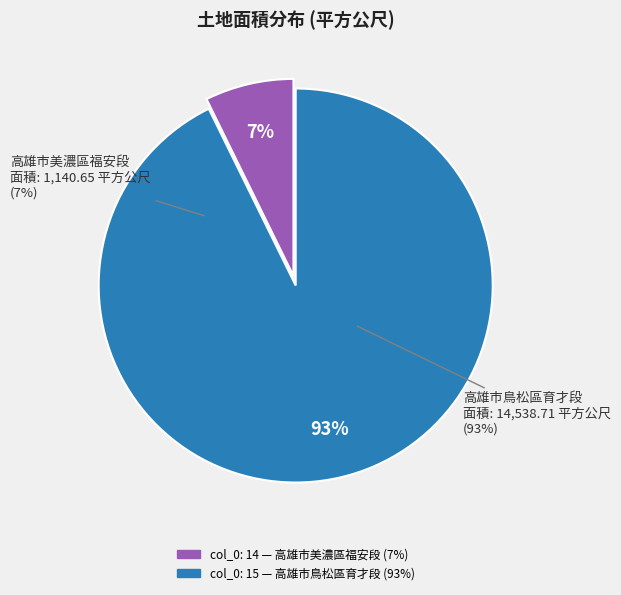

Which category has the smallest portion of the pie?

14